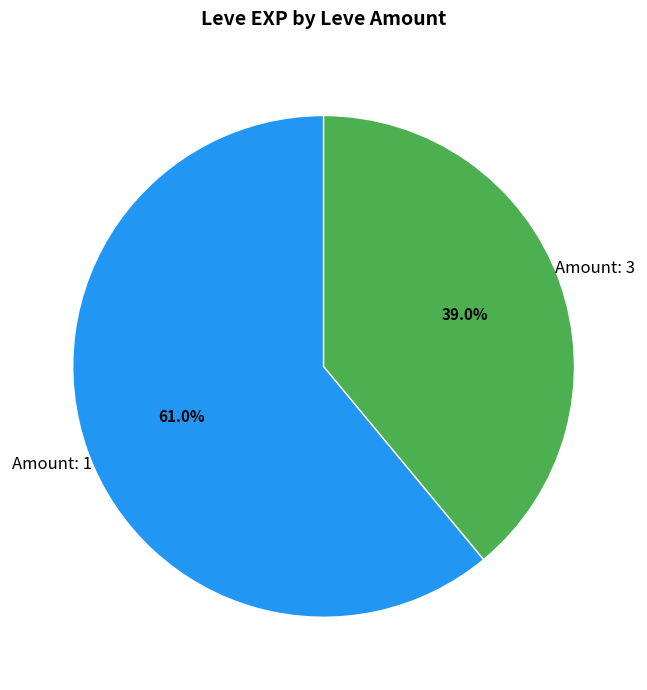

How many slices are in this pie chart?

2